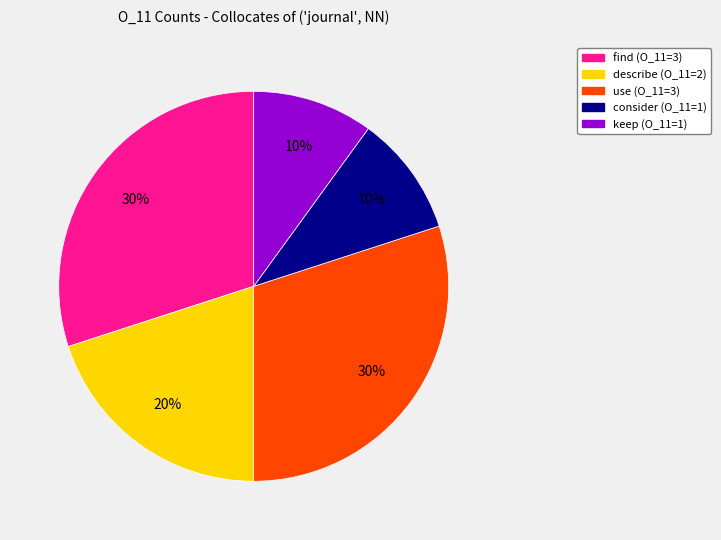

To the nearest percent, what is the difference between the largest and smallest slice percentages?

20%